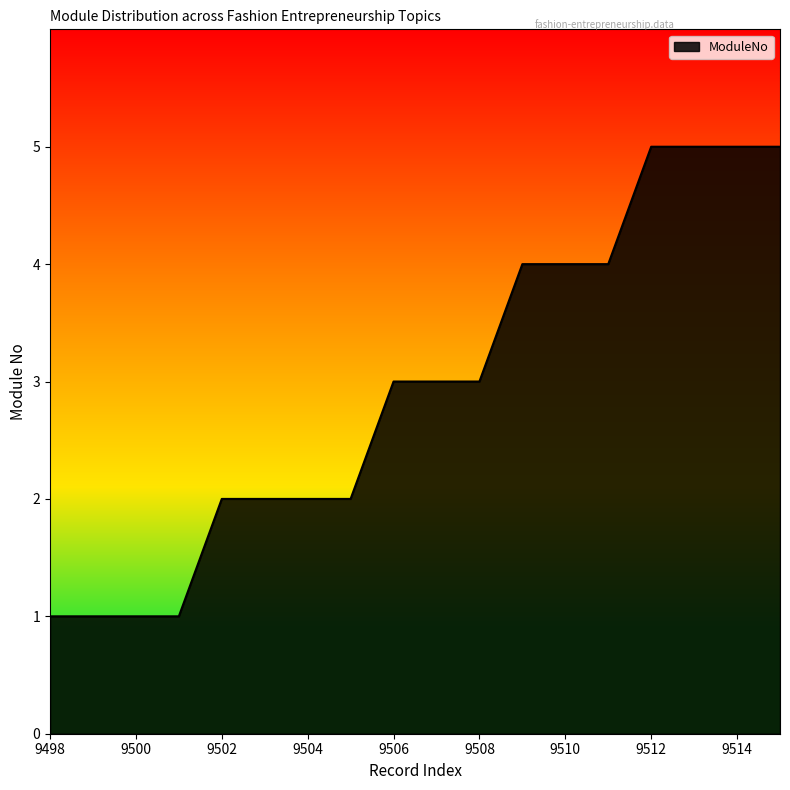

What is the difference between the maximum and minimum values?

4